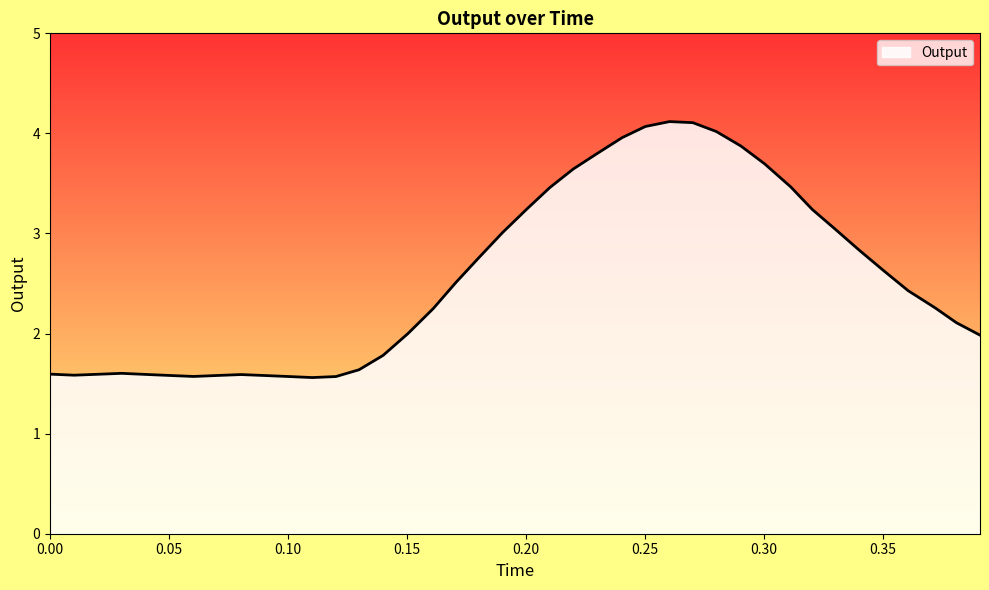

How many lines are shown in the chart?

1